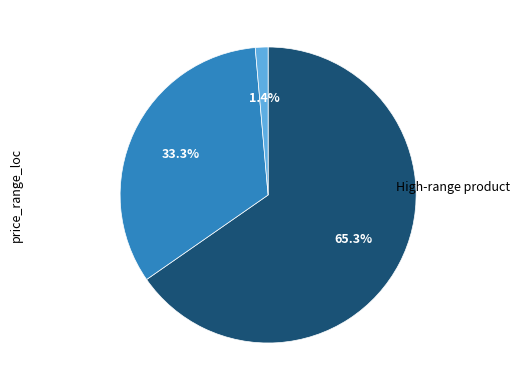

Is there any slice that represents more than half of the pie?

Yes